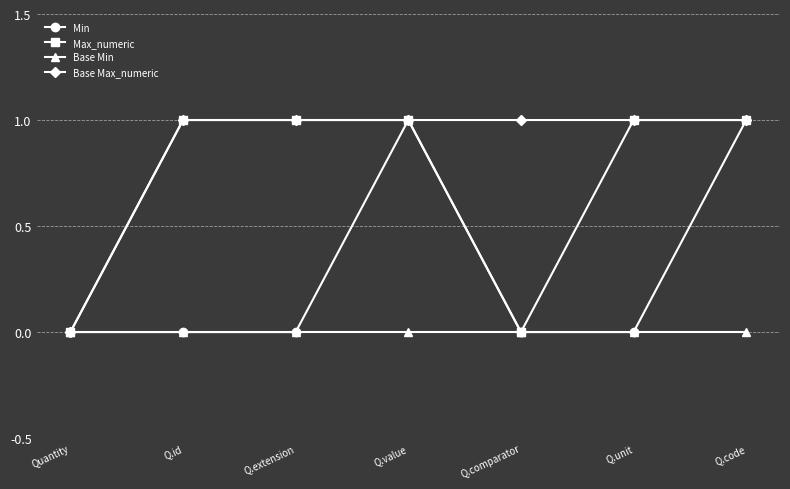

True or false: Min has more than 0 points higher than both neighbors.

True